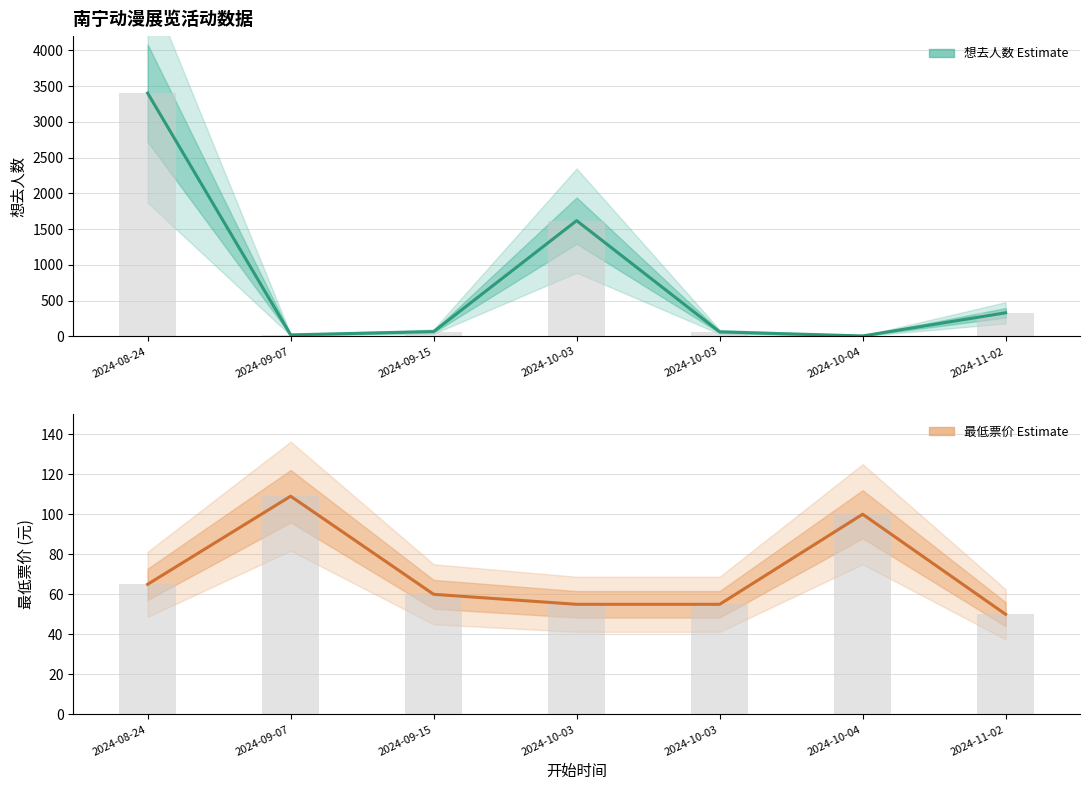

Which category has the lowest value in the 最低票价 (Estimate based on partial data) series?

2024-11-02